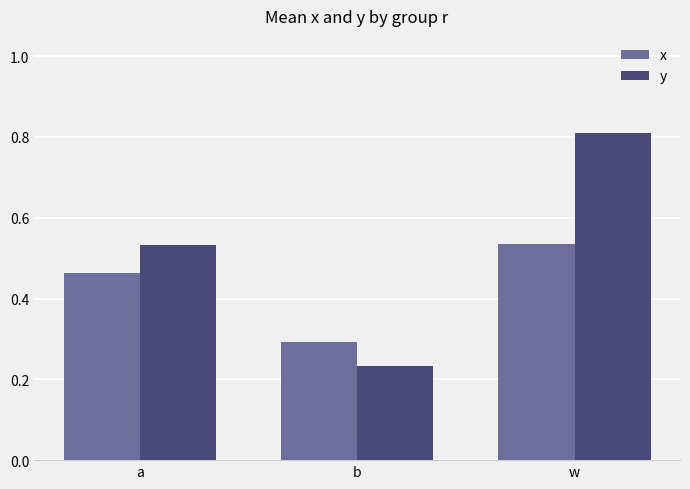

At which category is the sum across all series the highest?

w